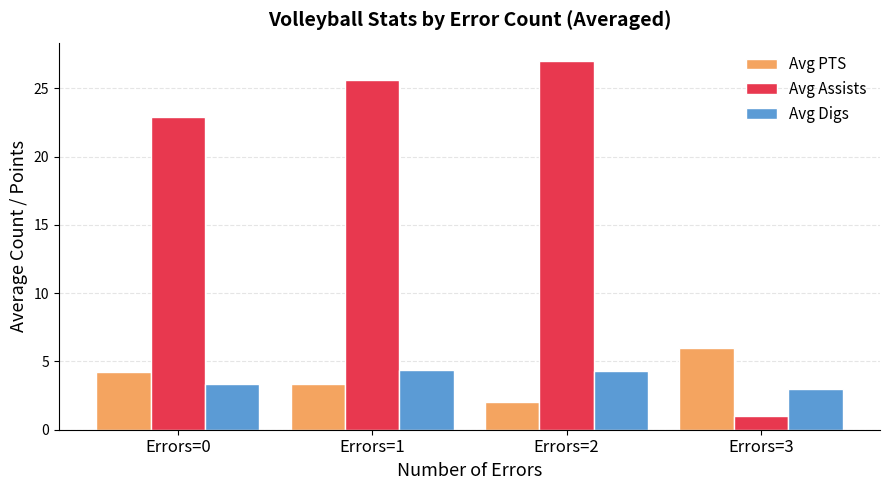

What is the greatest value displayed?

27.0